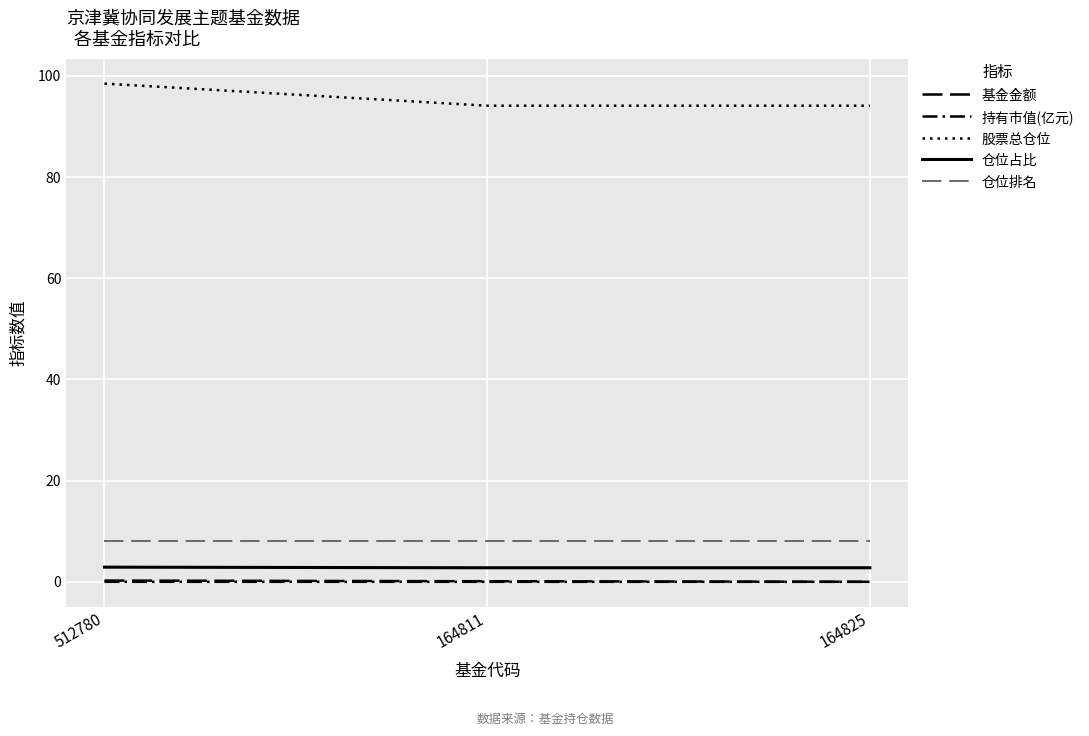

How many lines are shown in the chart?

5